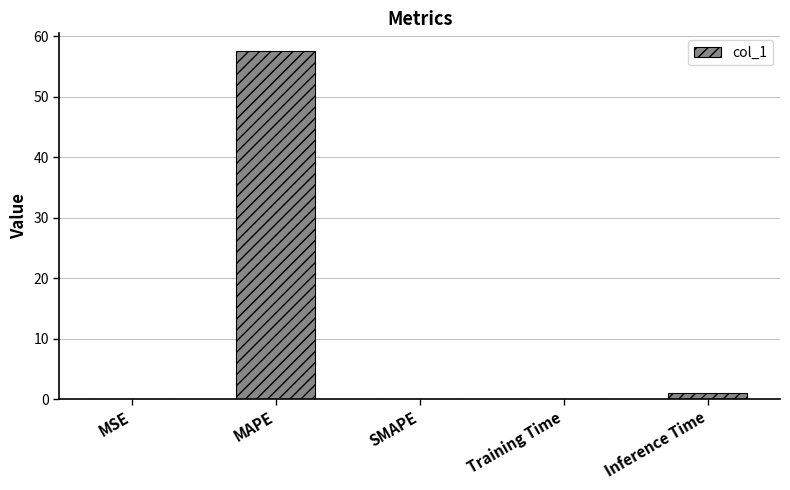

The chart shows a value of 57.6 at MAPE. True or false?

True